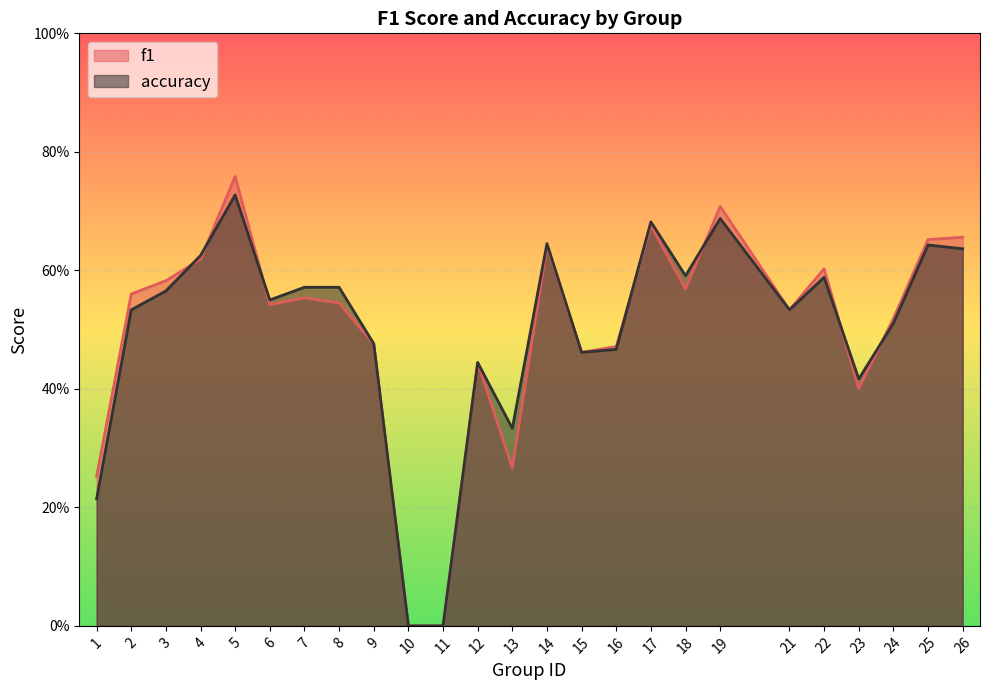

At which category does accuracy reach its first local peak?

5